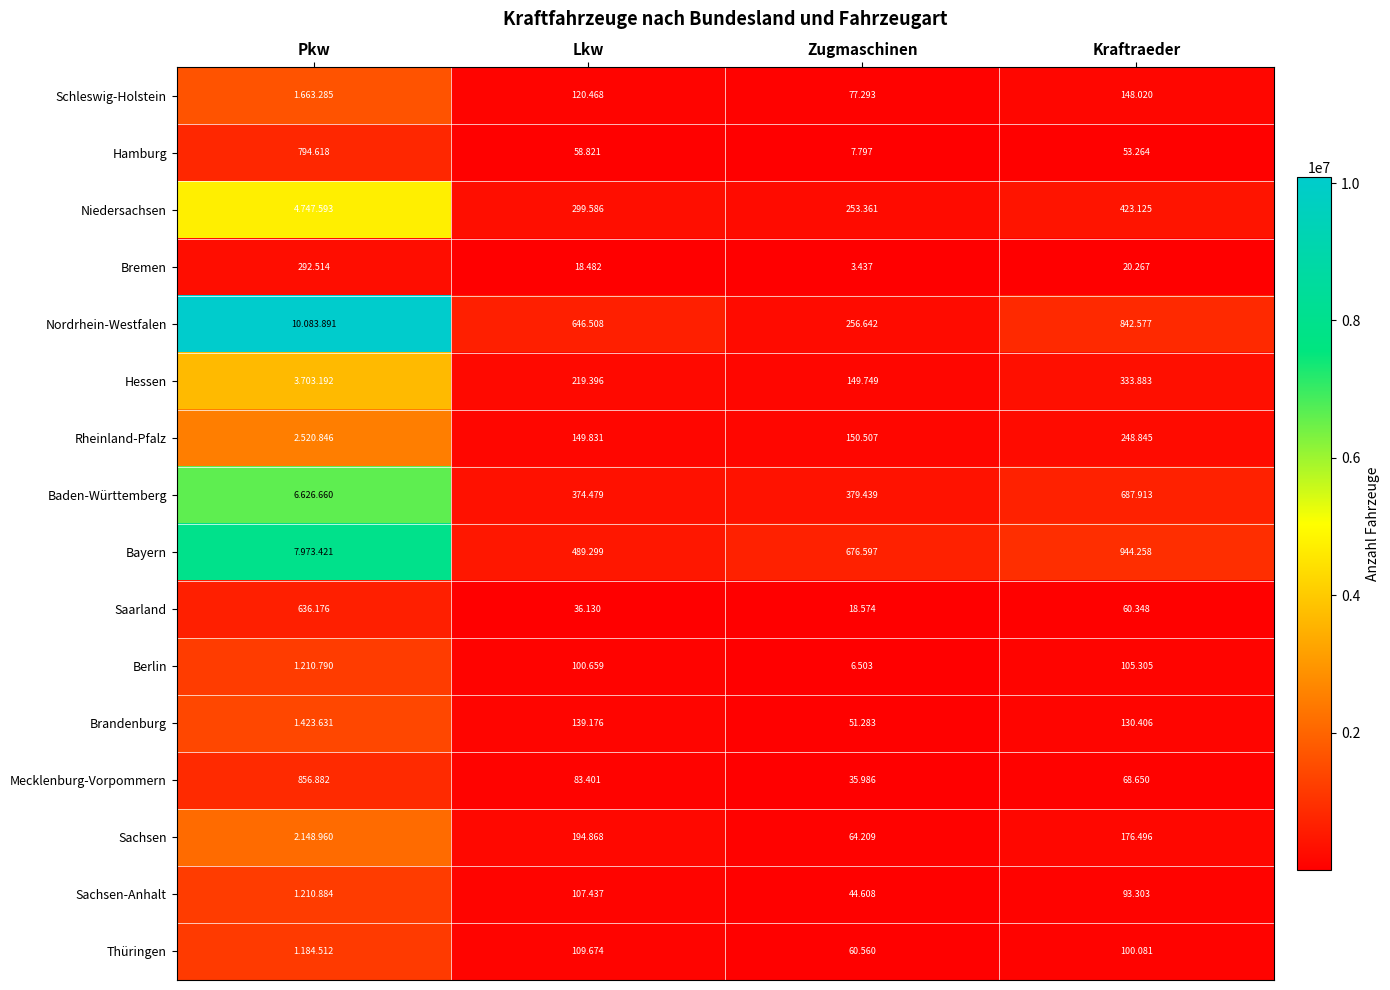

True or false: Hamburg has a value of 99598 at Lkw.

False